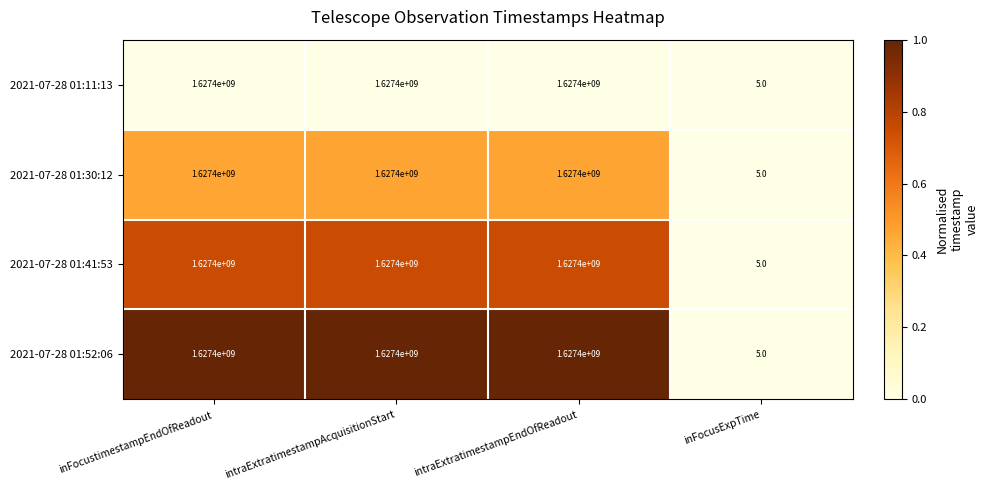

How many series are shown in this chart?

4